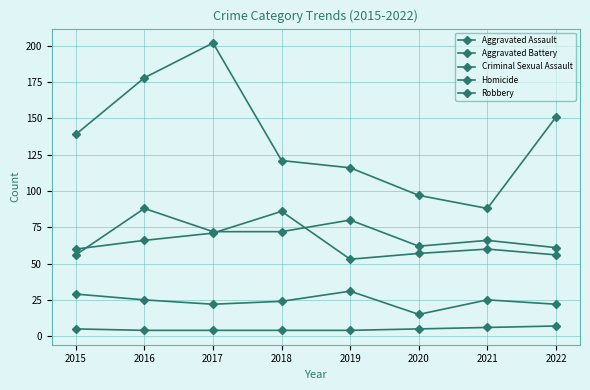

What is the difference between the maximum and minimum values in the Criminal Sexual Assault series?

16